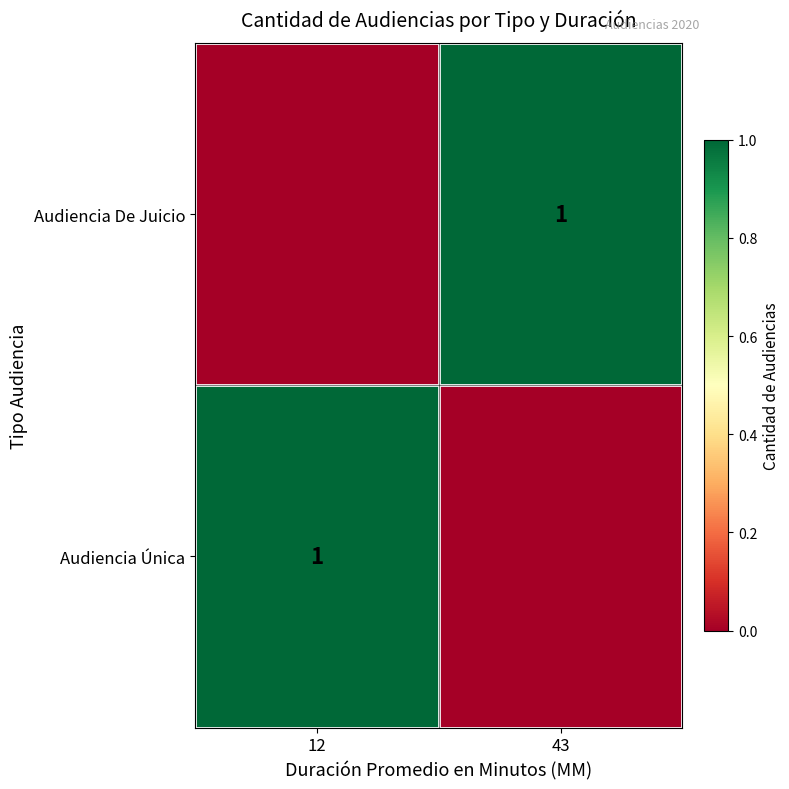

Is it true that Audiencia Única equals 2 at 12?

False